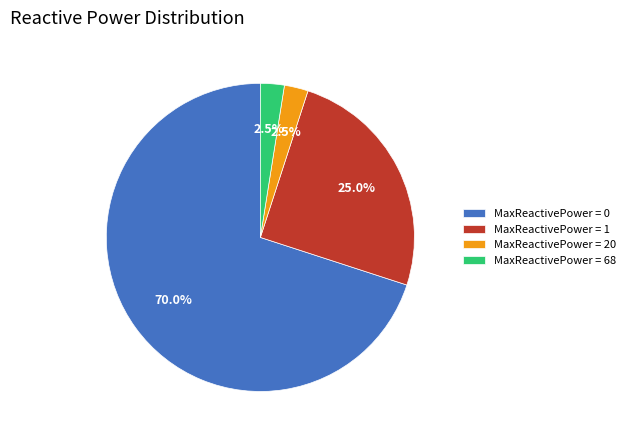

Between MaxReactivePower = 0 and MaxReactivePower = 20, which is larger?

MaxReactivePower = 0